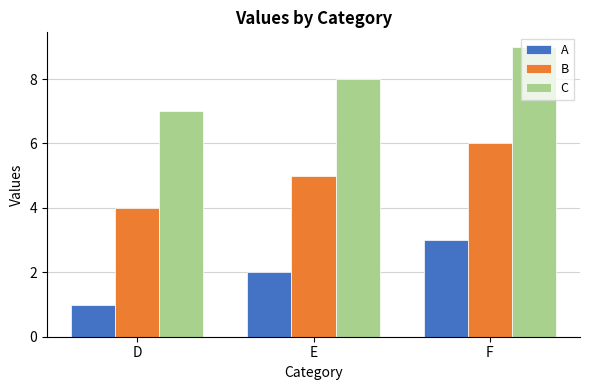

The A series shows 3 at F. True or false?

True